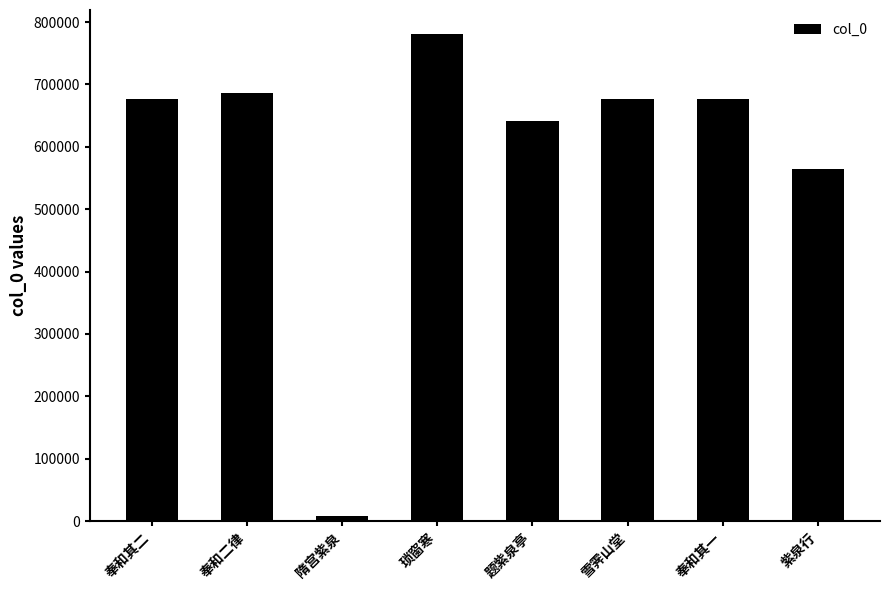

What is the minimum value shown in the chart?

7872